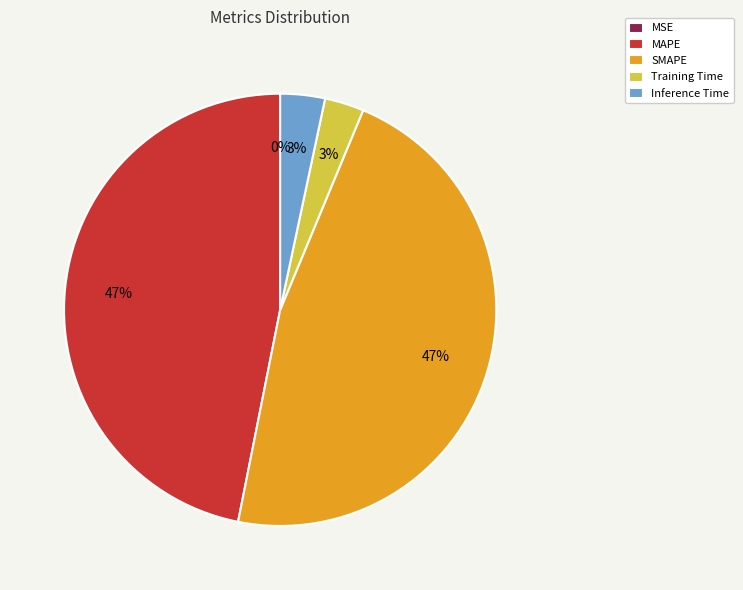

Which has a higher value, Inference Time or MAPE?

MAPE